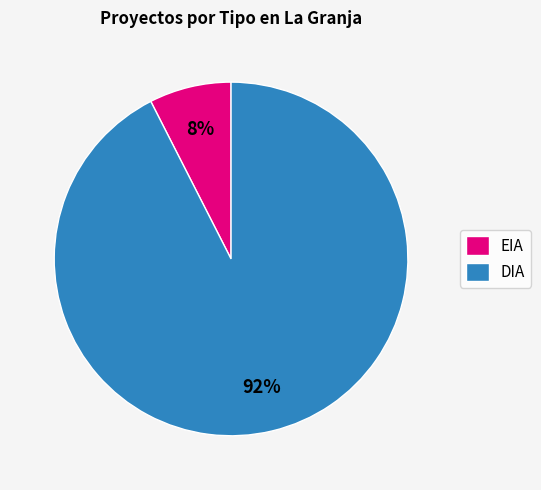

The DIA slice represents 82% of the pie. True or false?

False